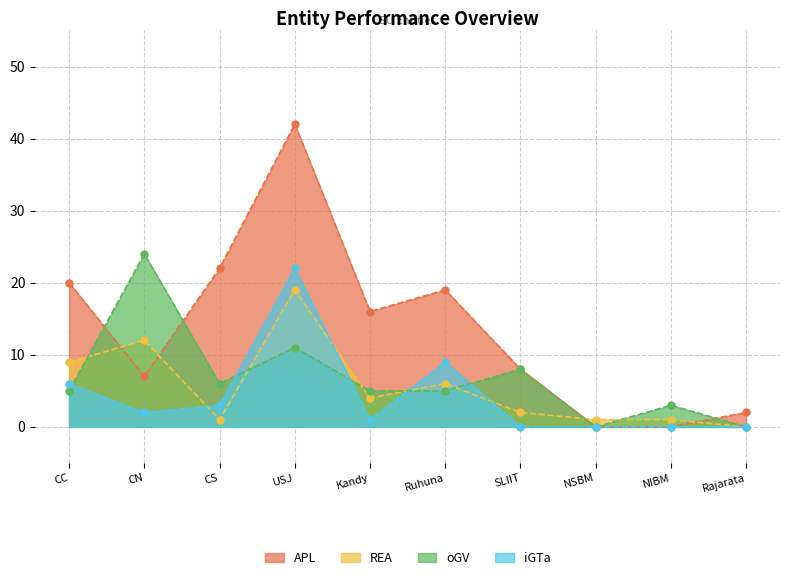

At how many categories does at least one series exceed 22?

2